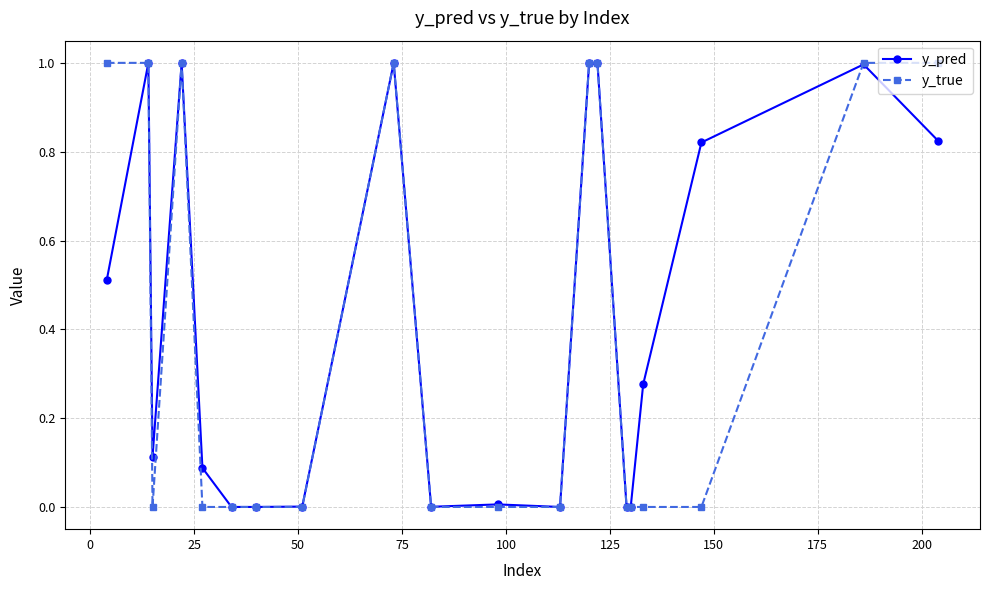

What is the value of the y_true point at the 19th from the left?

1.0